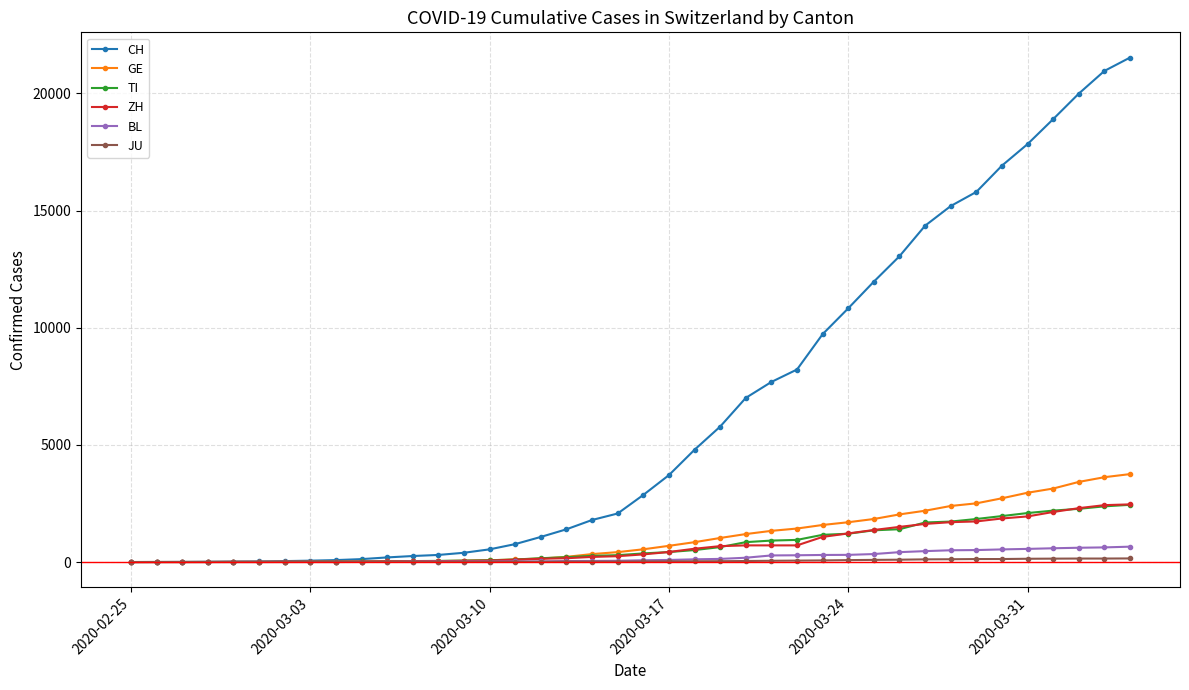

What is the difference between the maximum and minimum values in the JU series?

154